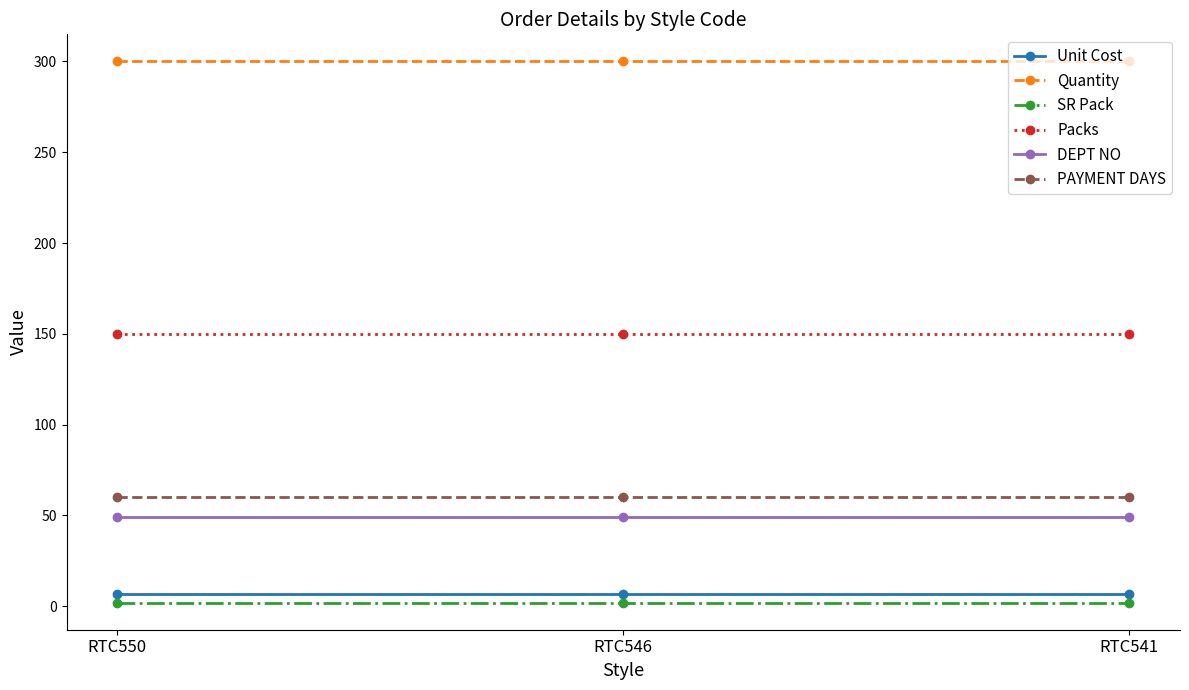

Rank the series at RTC550 from highest to lowest value.

Quantity, Packs, PAYMENT DAYS, DEPT NO, Unit Cost, SR Pack